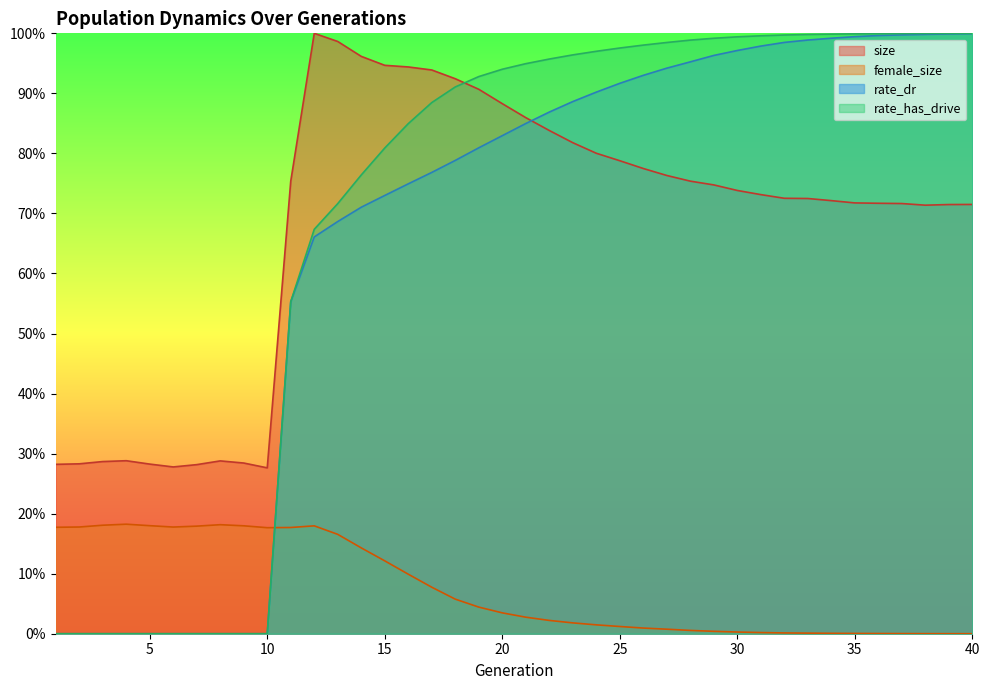

Rank the categories by female_size value from highest to lowest.

4, 8, 3, 5, 9, 12, 7, 2, 6, 1, 11, 10, 13, 14, 15, 16, 17, 18, 19, 20, 21, 22, 23, 24, 25, 26, 27, 28, 29, 30, 31, 32, 33, 34, 35, 36, 37, 38, 39, 40